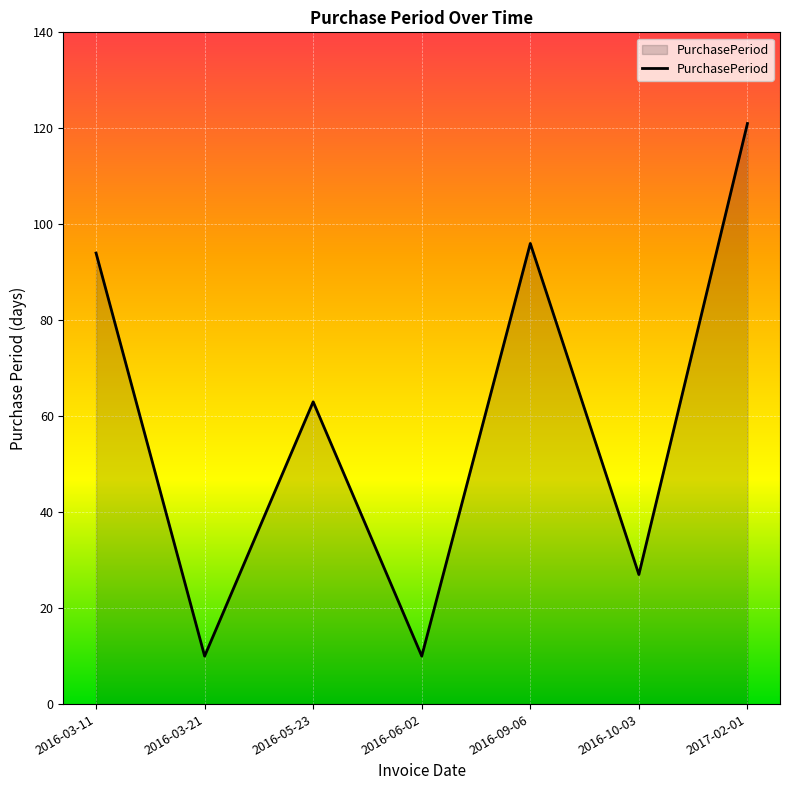

Where is the first local minimum?

2016-03-21